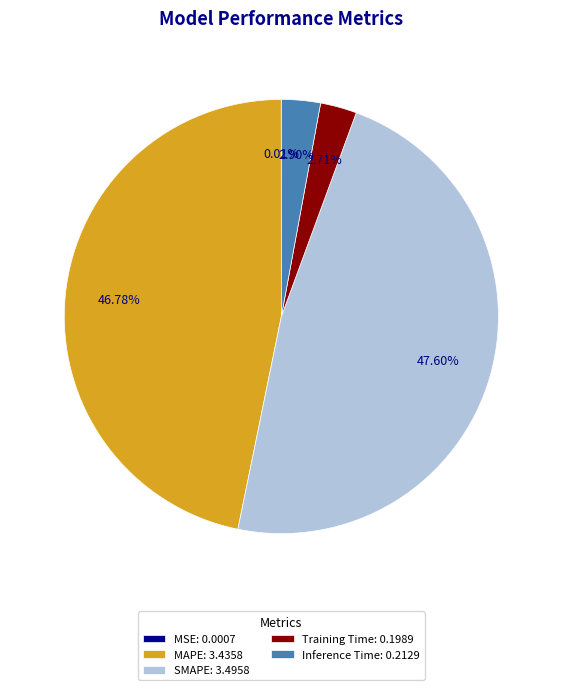

Which slice is the largest?

SMAPE